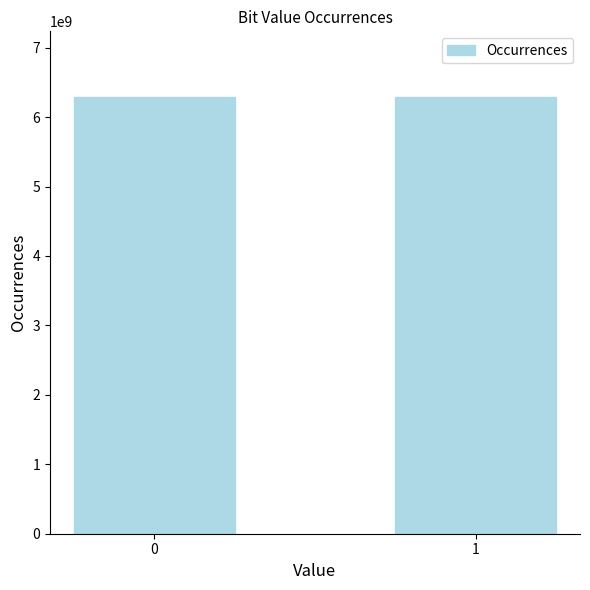

True or false: the data shows 6291359322 at 1.

True